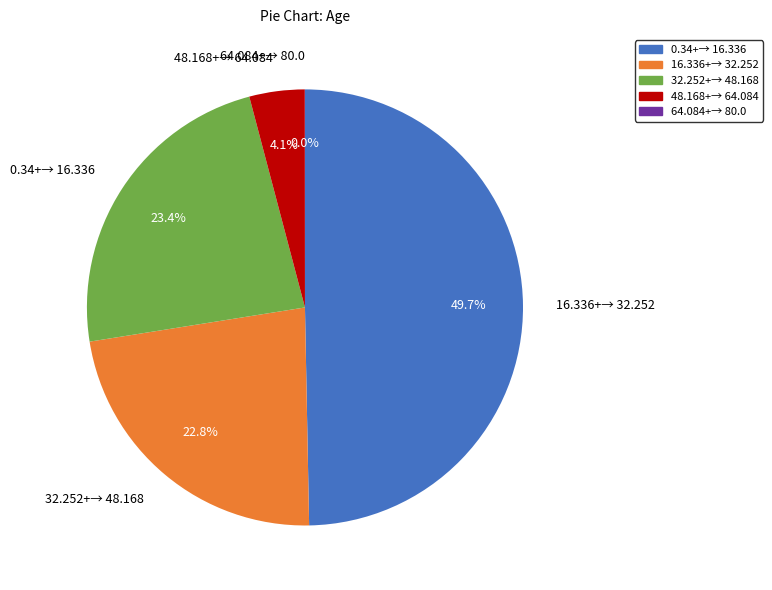

Does 48.168+→ 64.084 account for over 50% of the chart?

No